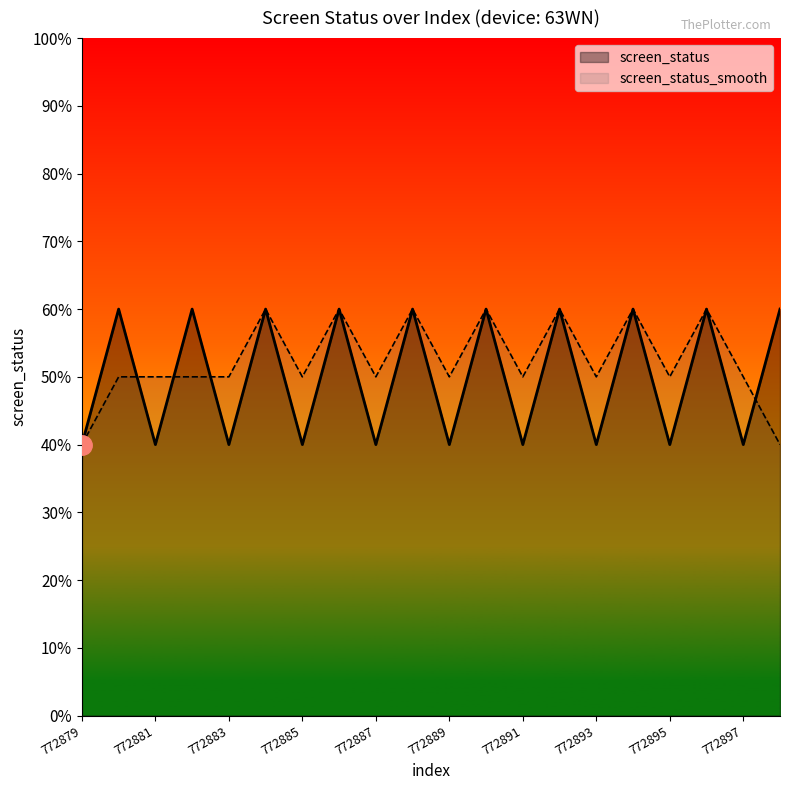

Reading right to left, transcribe all the data shown in this chart.

screen_status: 772898=3.0	772897=2.0	772896=3.0	772895=2.0	772894=3.0	772893=2.0	772892=3.0	772891=2.0	772890=3.0	772889=2.0	772888=3.0	772887=2.0	772886=3.0	772885=2.0	772884=3.0	772883=2.0	772882=3.0	772881=2.0	772880=3.0	772879=2.0
screen_status_smooth: 772898=2.0	772897=2.5	772896=3.0	772895=2.5	772894=3.0	772893=2.5	772892=3.0	772891=2.5	772890=3.0	772889=2.5	772888=3.0	772887=2.5	772886=3.0	772885=2.5	772884=3.0	772883=2.5	772882=2.5	772881=2.5	772880=2.5	772879=2.0